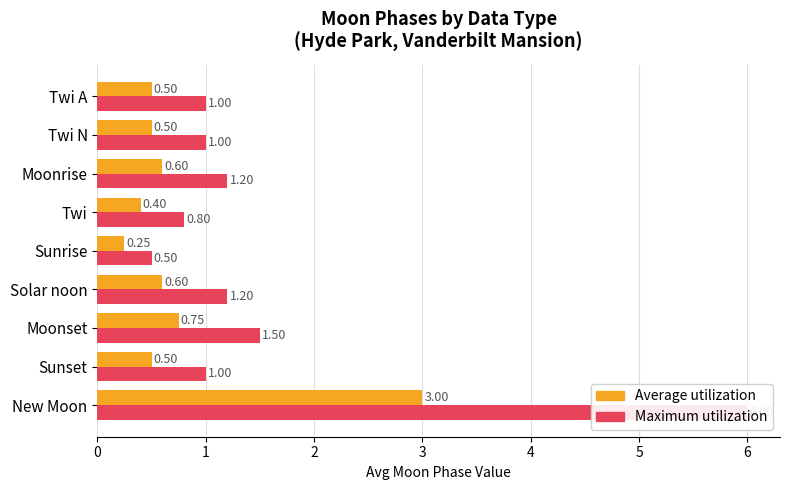

Are the bars grouped side by side (vs. stacked)?

Yes